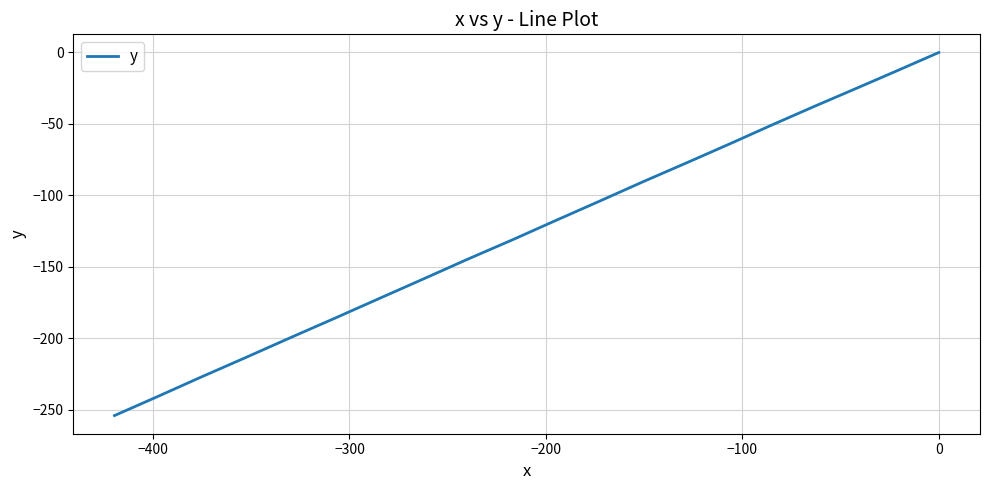

What is the sum of all values?

-2504.2